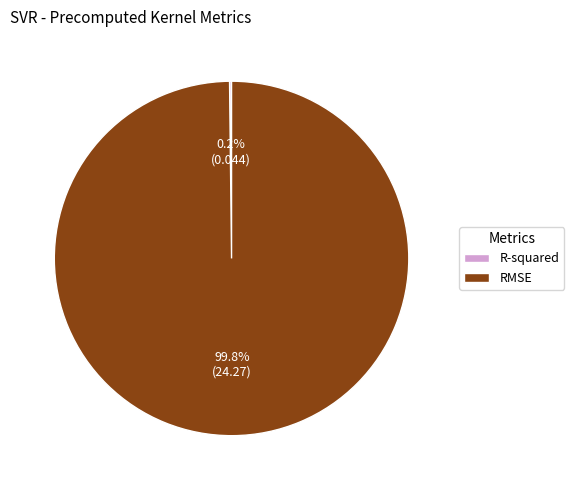

Which slice represents more than half of the pie?

RMSE